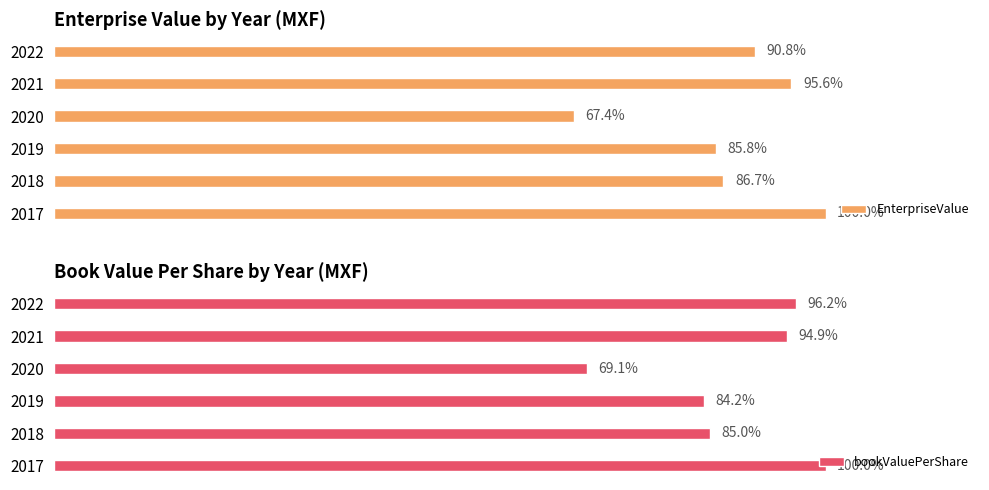

What is the minimum value shown in the chart?

67.4